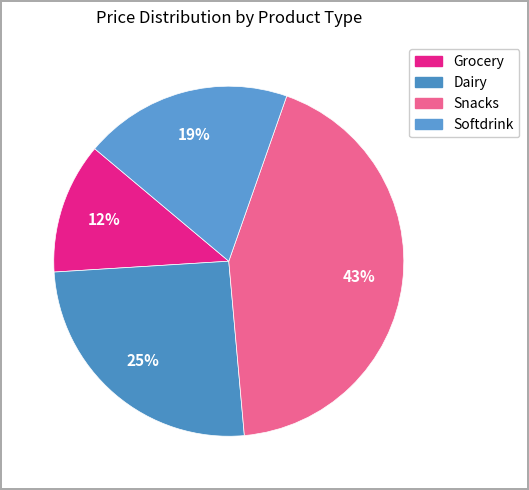

How many slices are in this pie chart?

4